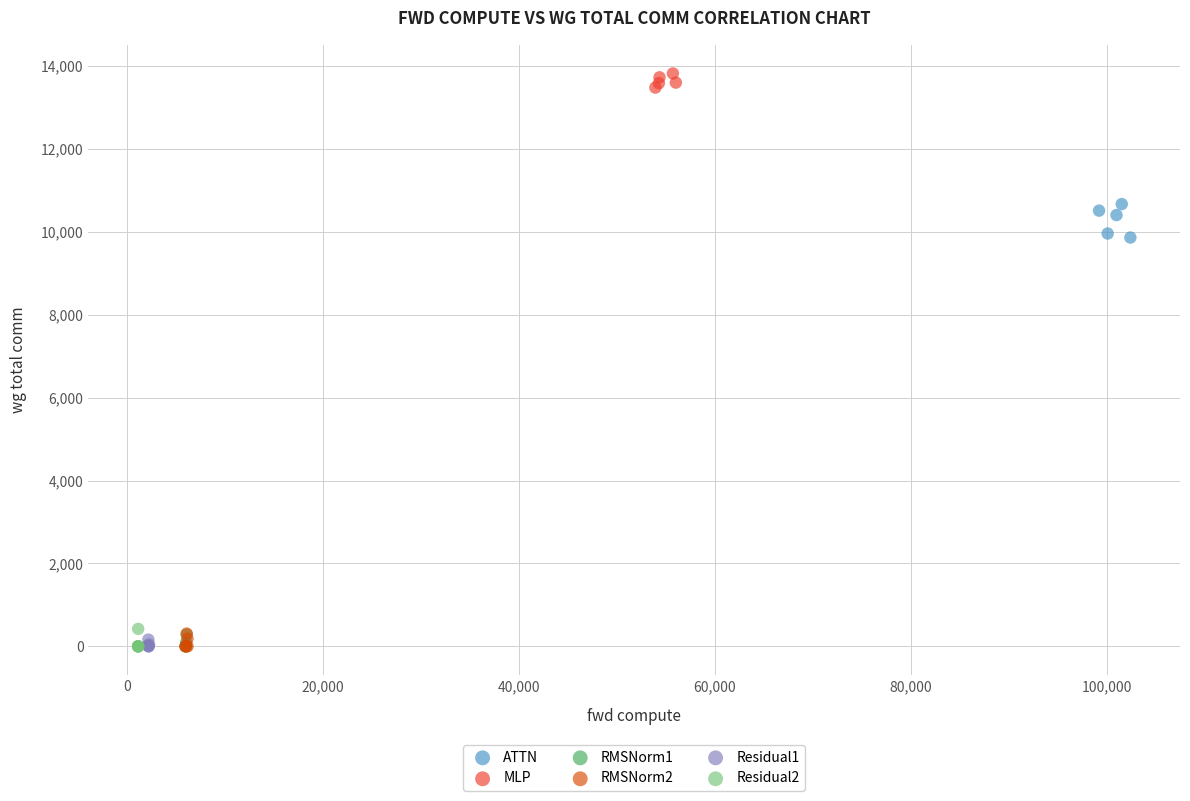

Which series contains the highest Y value?

MLP